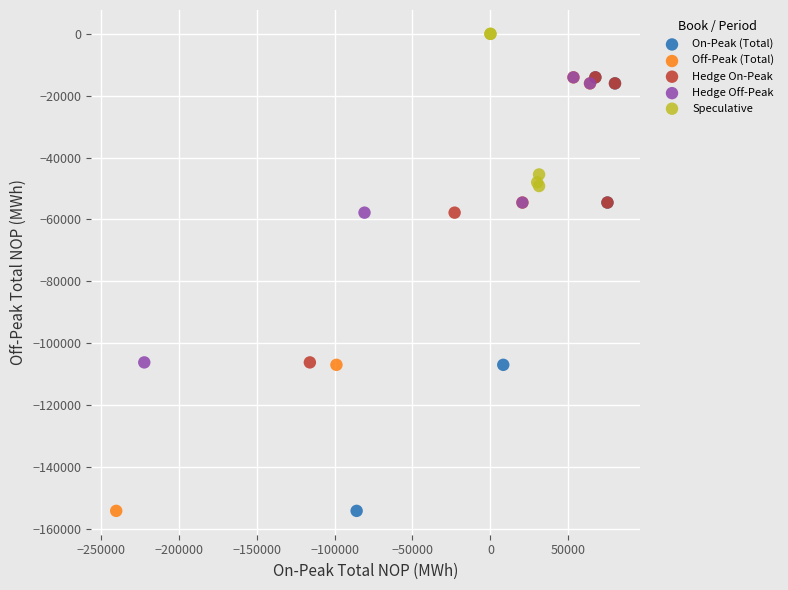

What are all the series names shown in the legend?

On-Peak (Total), Off-Peak (Total), Hedge On-Peak, Hedge Off-Peak, Speculative